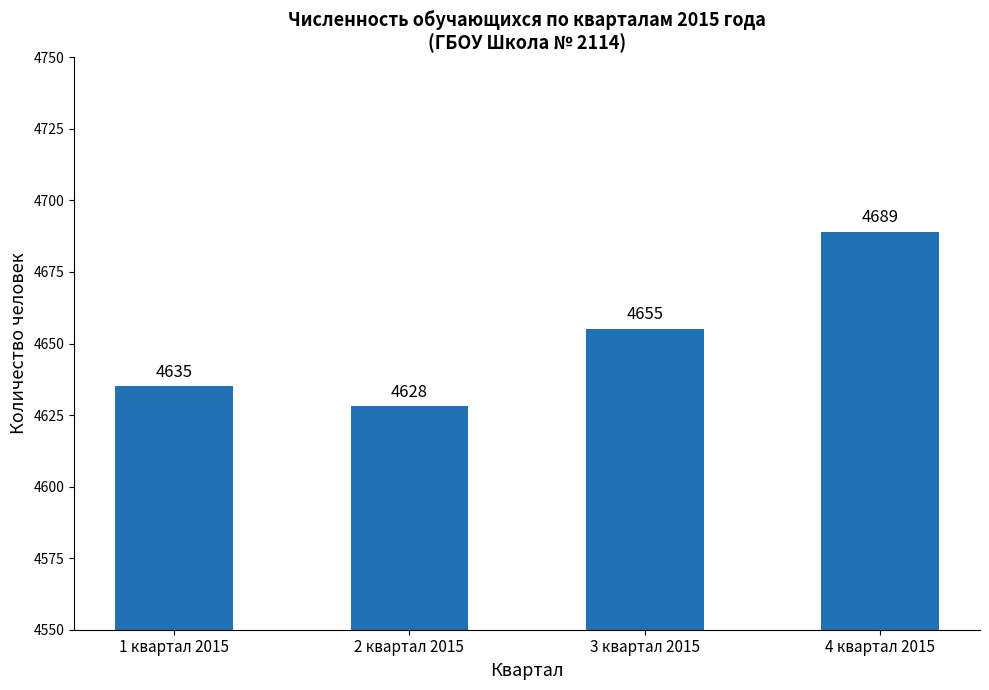

What is the sum of all values?

18607